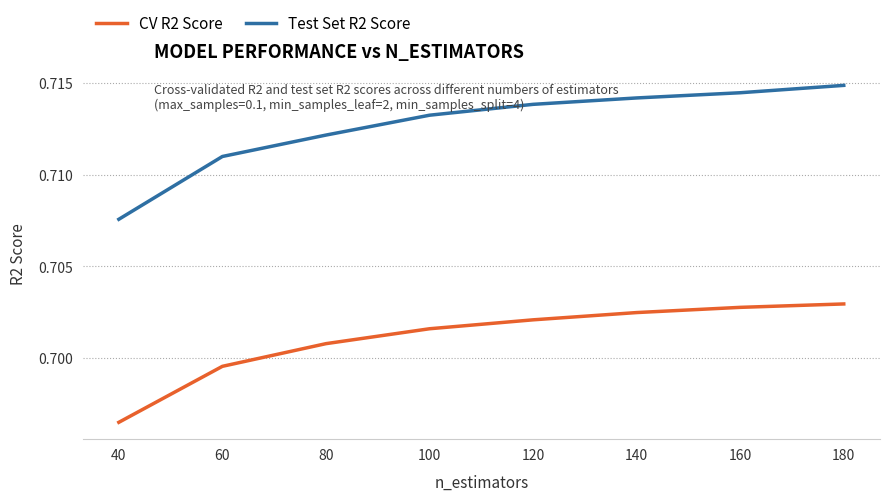

List the series in order of their overall mean, lowest first.

CV R2 Score, Test Set R2 Score